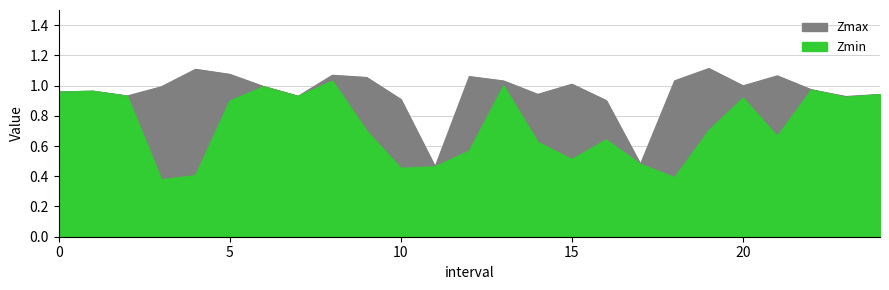

Reading left to right, transcribe all the data shown in this chart.

Zmax: 0.0=1.0	1.0=1.0	2.0=0.9	3.0=1.0	4.0=1.1	5.0=1.1	6.0=1.0	7.0=0.9	8.0=1.1	9.0=1.1	10.0=0.9	11.0=0.5	12.0=1.1	13.0=1.0	14.0=0.9	15.0=1.0	16.0=0.9	17.0=0.5	18.0=1.0	19.0=1.1	20.0=1.0	21.0=1.1	22.0=1.0	23.0=0.9	24.0=0.9
Zmin: 0.0=1.0	1.0=1.0	2.0=0.9	3.0=0.4	4.0=0.4	5.0=0.9	6.0=1.0	7.0=0.9	8.0=1.0	9.0=0.7	10.0=0.5	11.0=0.5	12.0=0.6	13.0=1.0	14.0=0.6	15.0=0.5	16.0=0.6	17.0=0.5	18.0=0.4	19.0=0.7	20.0=0.9	21.0=0.7	22.0=1.0	23.0=0.9	24.0=0.9